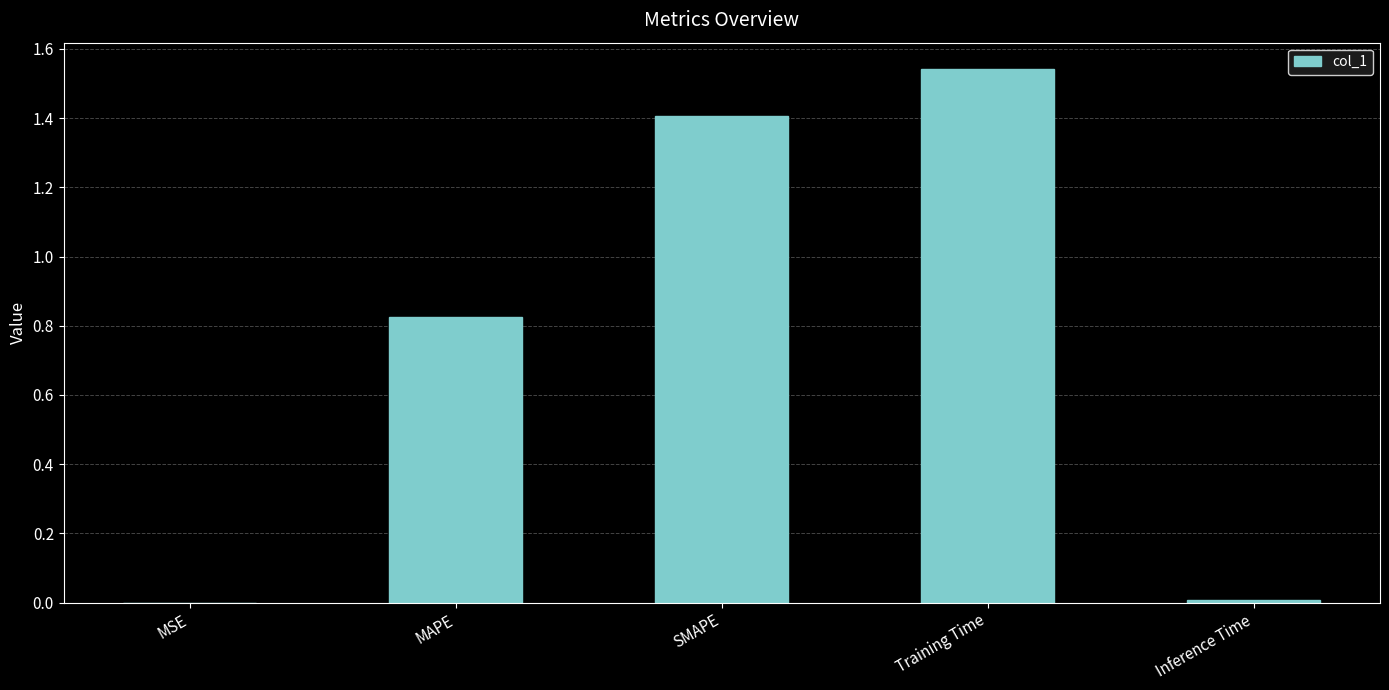

The chart shows a value of 0.6 at Training Time. True or false?

False